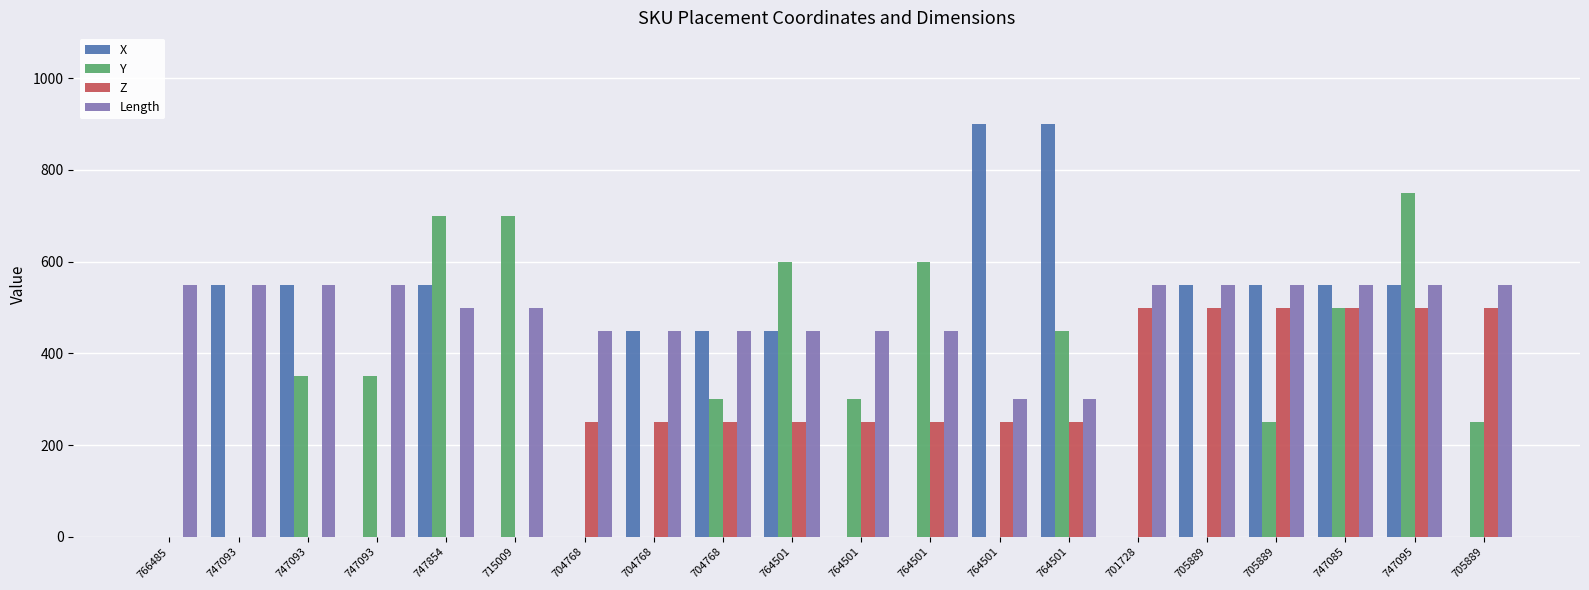

Which series has the largest range (max minus min)?

X